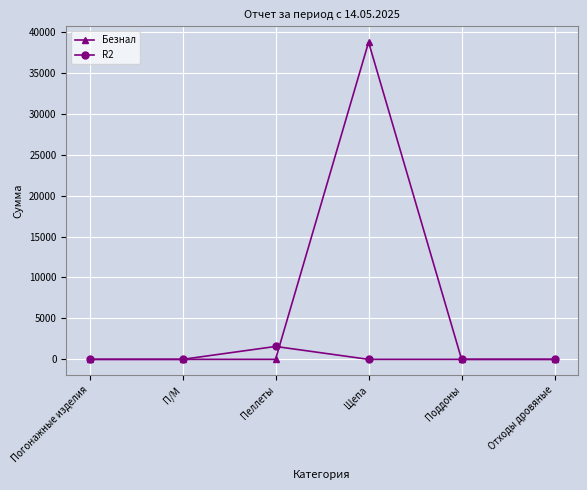

Does the chart display data point markers on the line(s)?

Yes